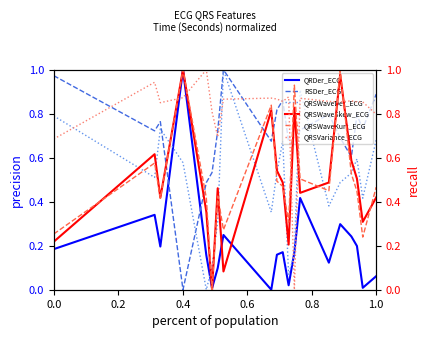

True or false: RSDer_ECG and QRDer_ECG intersect in this chart.

True